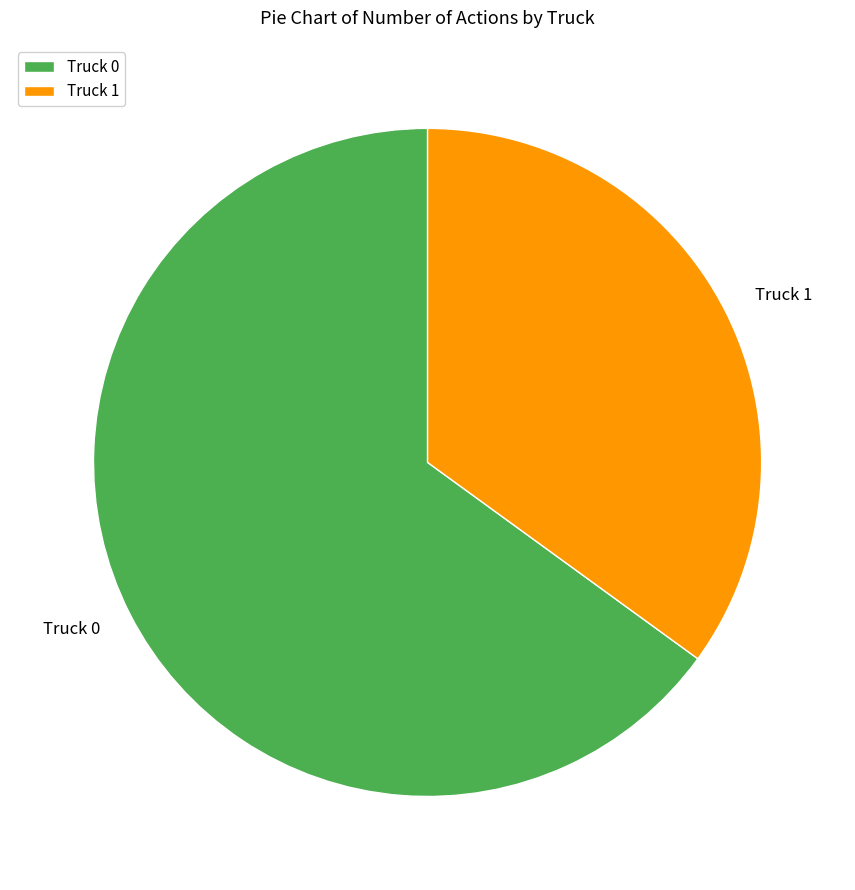

Combined, do Truck 1 and Truck 0 account for over 50%?

Yes